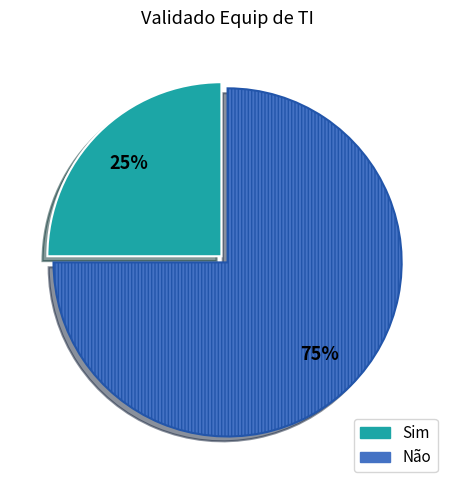

To the nearest percent, what is the combined percentage of Sim and Não?

100%